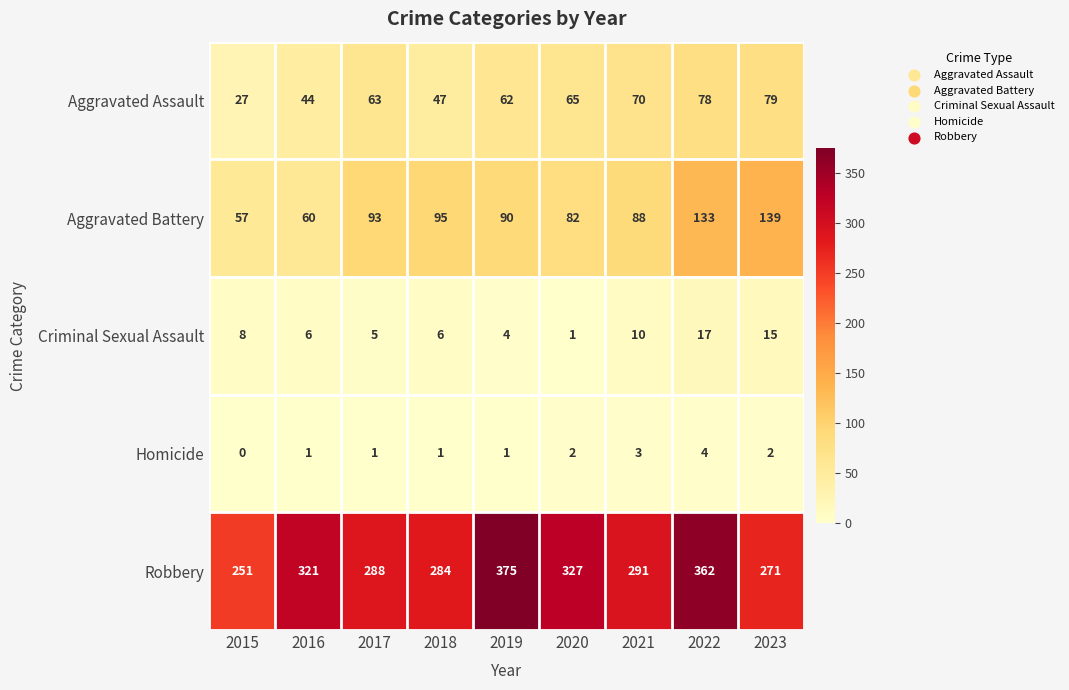

What is the difference between the maximum and second lowest values in the Aggravated Assault series?

35